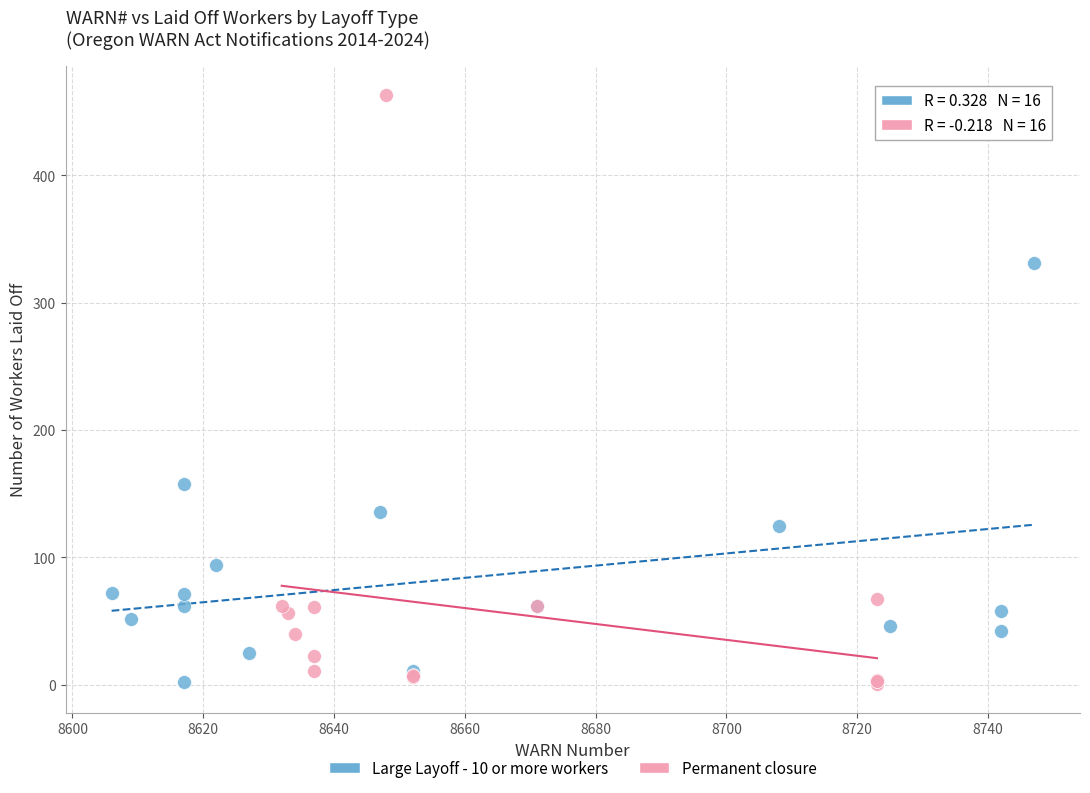

Which series contains the highest Y value?

Permanent closure